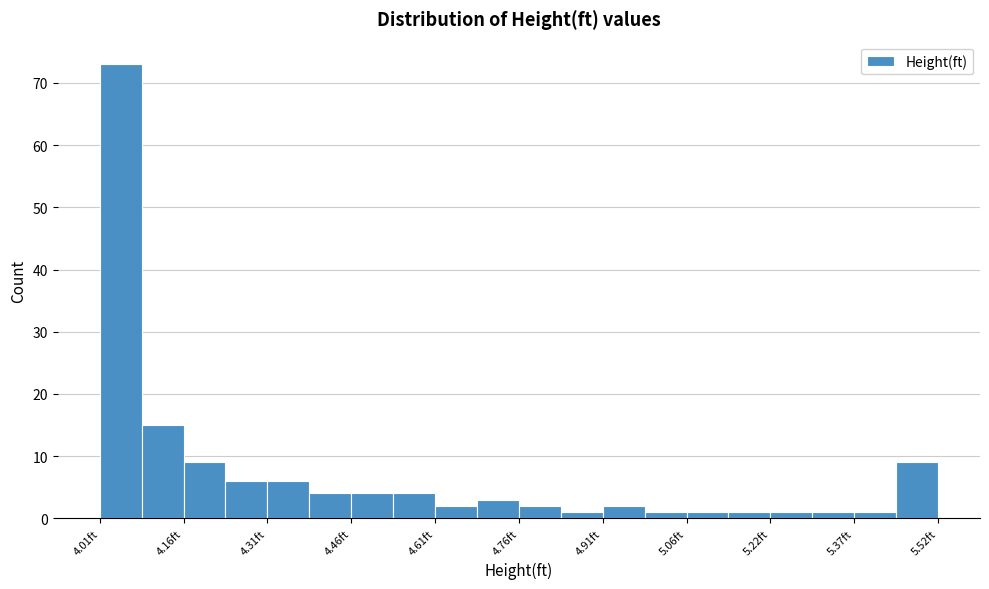

Read against the x-axis, roughly where is the centre of the tallest bar?

4.04